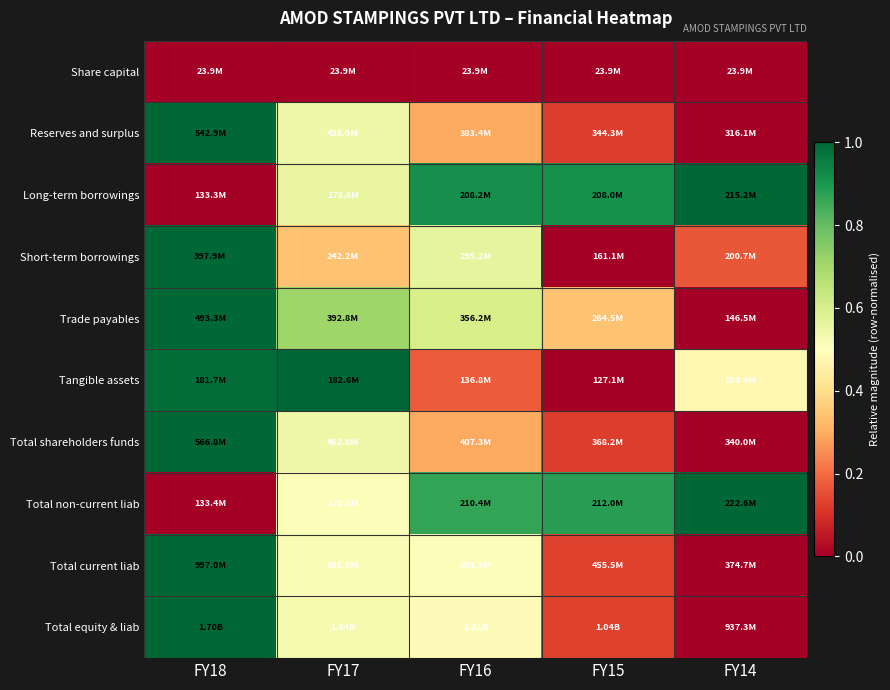

Reading left to right, transcribe all the data shown in this chart.

Share capital: FY18=0.0	FY17=0.0	FY16=0.0	FY15=0.0	FY14=0.0
Reserves and surplus: FY18=1.0	FY17=0.5	FY16=0.3	FY15=0.1	FY14=0.0
Long-term borrowings: FY18=0.0	FY17=0.6	FY16=0.9	FY15=0.9	FY14=1.0
Short-term borrowings: FY18=1.0	FY17=0.3	FY16=0.6	FY15=0.0	FY14=0.2
Trade payables: FY18=1.0	FY17=0.7	FY16=0.6	FY15=0.3	FY14=0.0
Tangible assets: FY18=1.0	FY17=1.0	FY16=0.2	FY15=0.0	FY14=0.5
Total shareholders funds: FY18=1.0	FY17=0.5	FY16=0.3	FY15=0.1	FY14=0.0
Total non-current liab: FY18=0.0	FY17=0.5	FY16=0.9	FY15=0.9	FY14=1.0
Total current liab: FY18=1.0	FY17=0.5	FY16=0.5	FY15=0.1	FY14=0.0
Total equity & liab: FY18=1.0	FY17=0.5	FY16=0.5	FY15=0.1	FY14=0.0